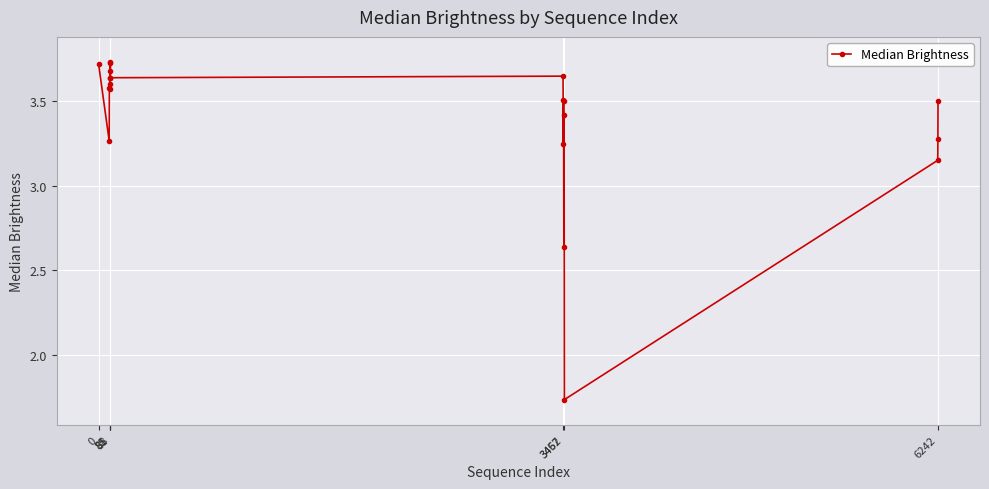

What is the difference between the maximum and minimum values?

2.0